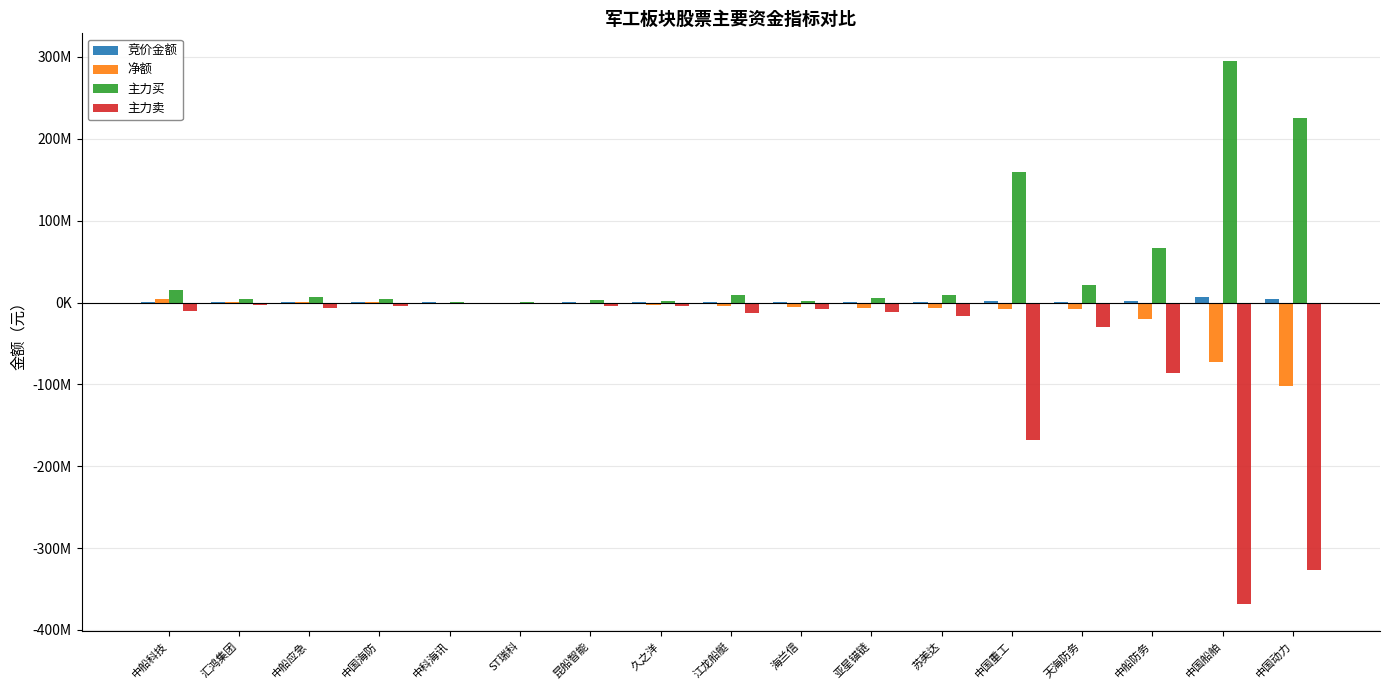

At which category does the chart reach its peak across all series?

中国船舶